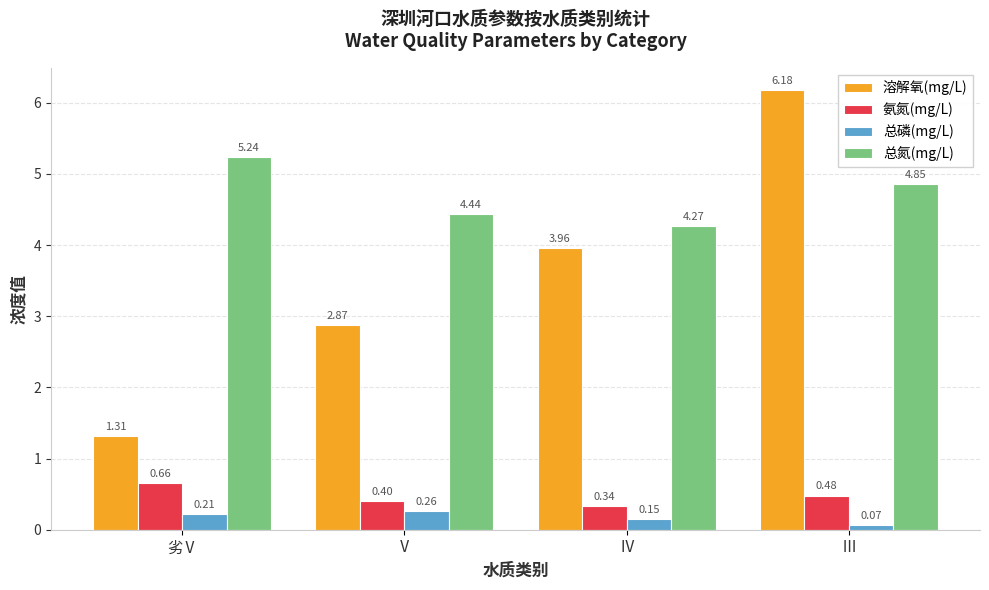

At which label does 氨氮(mg/L) reach its peak?

劣Ⅴ